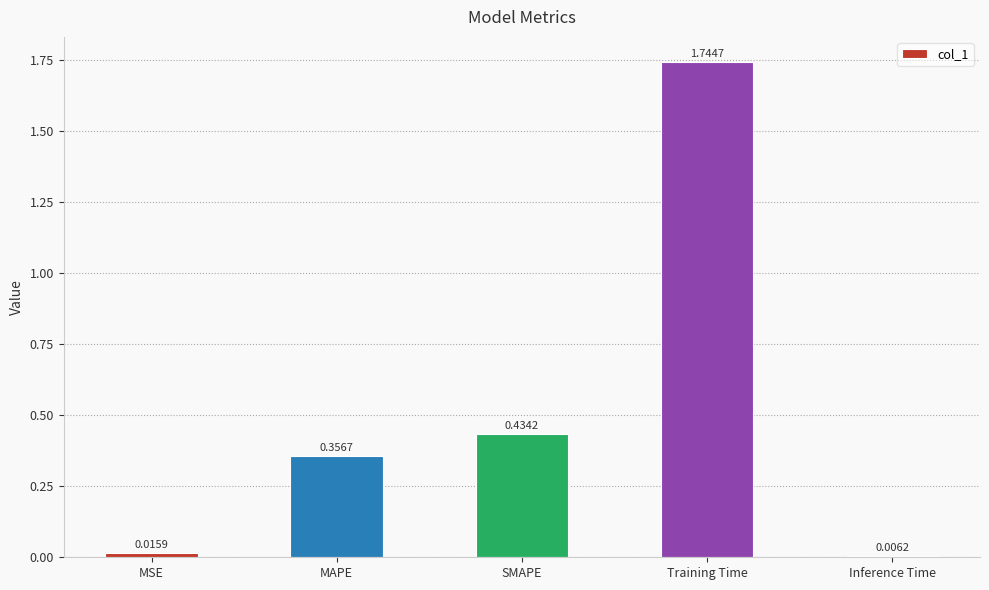

What is the sum of the values at SMAPE and Training Time?

2.2